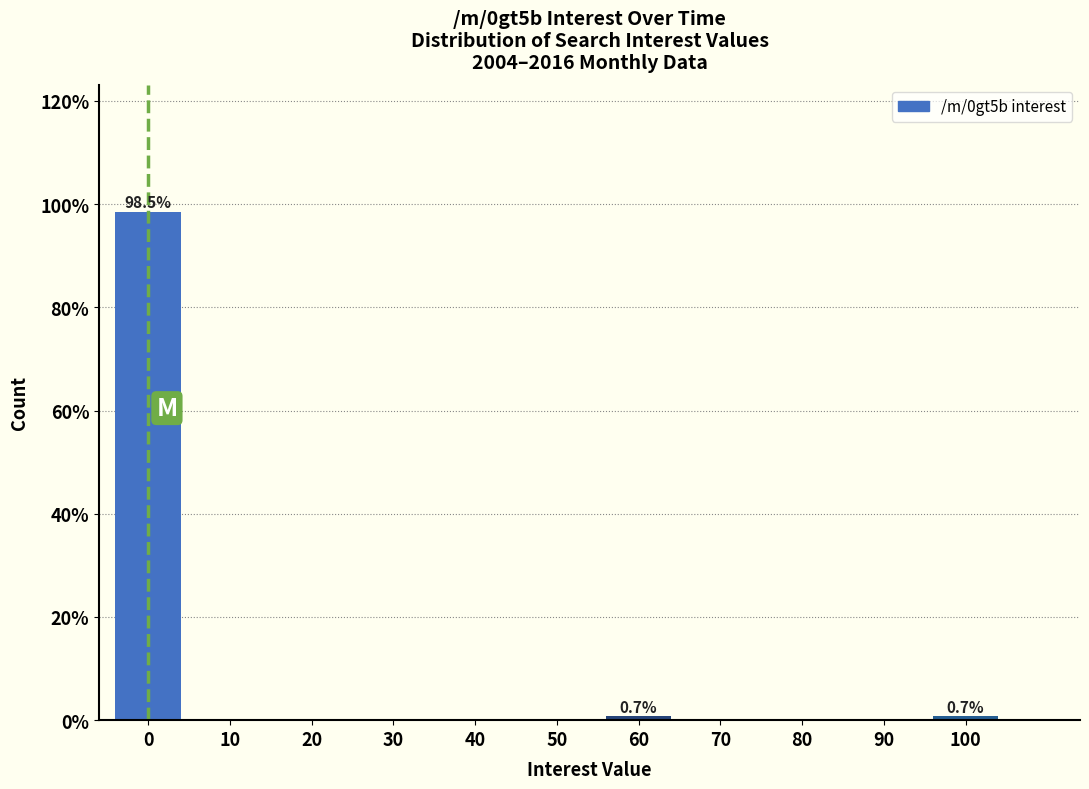

Reading left to right, list all the values displayed in this chart.

0=98.5	10=0.0	20=0.0	30=0.0	40=0.0	50=0.0	60=0.7	70=0.0	80=0.0	90=0.0	100=0.7